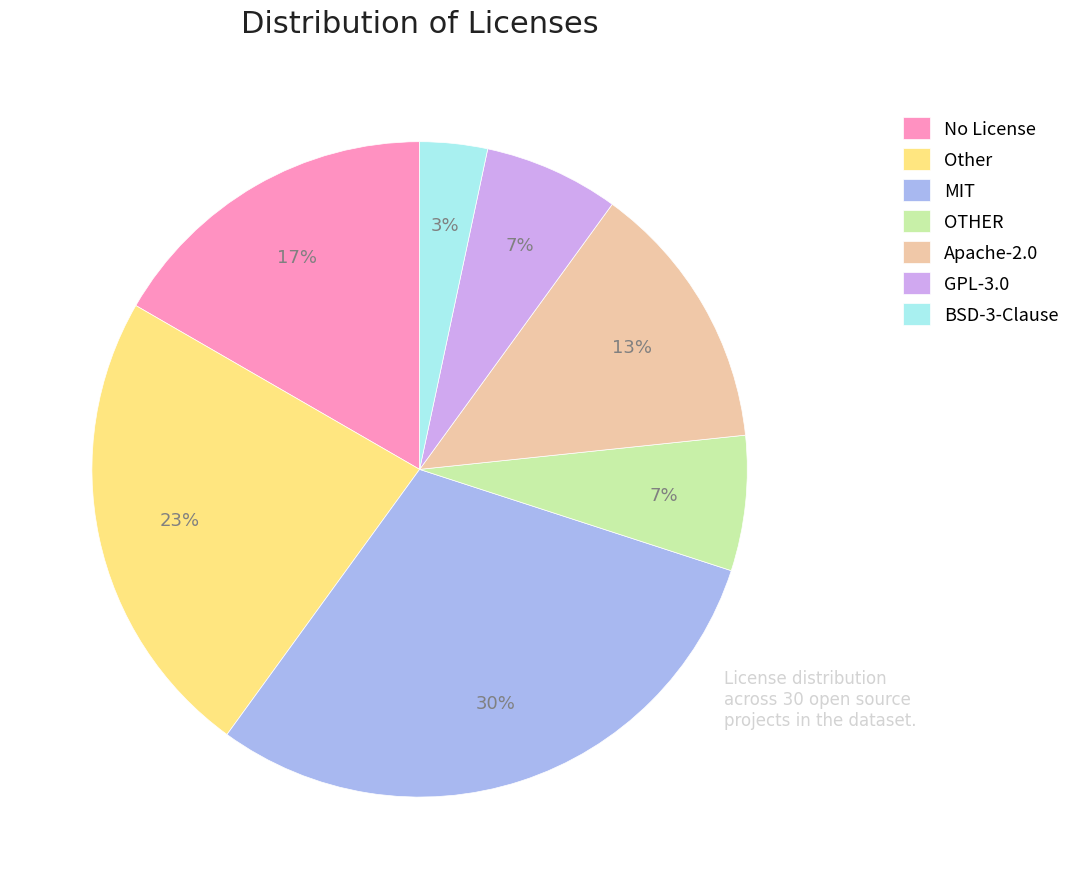

Between No License and Apache-2.0, which is larger?

No License